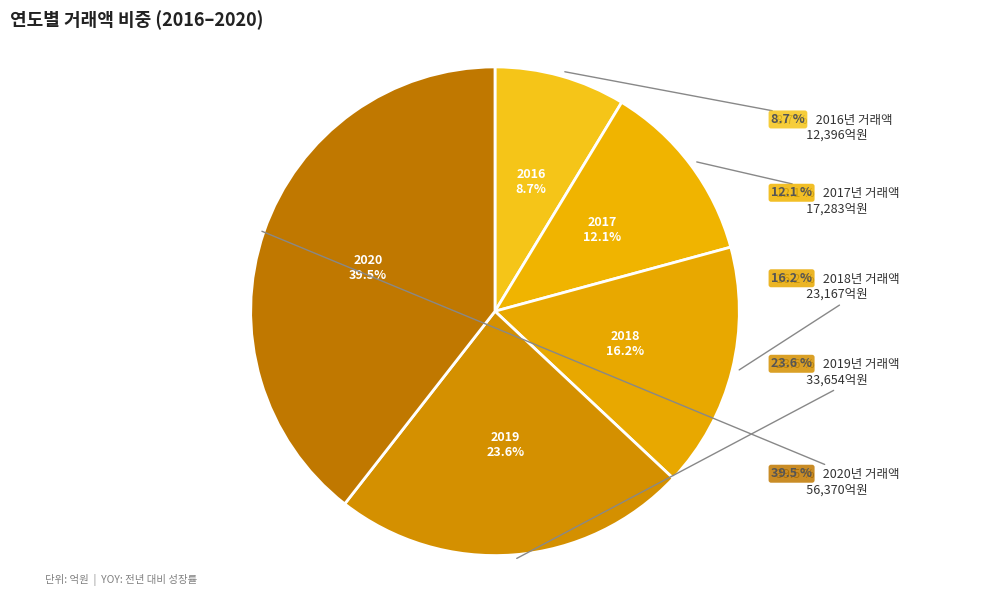

The 2017 slice represents 12% of the pie. True or false?

True